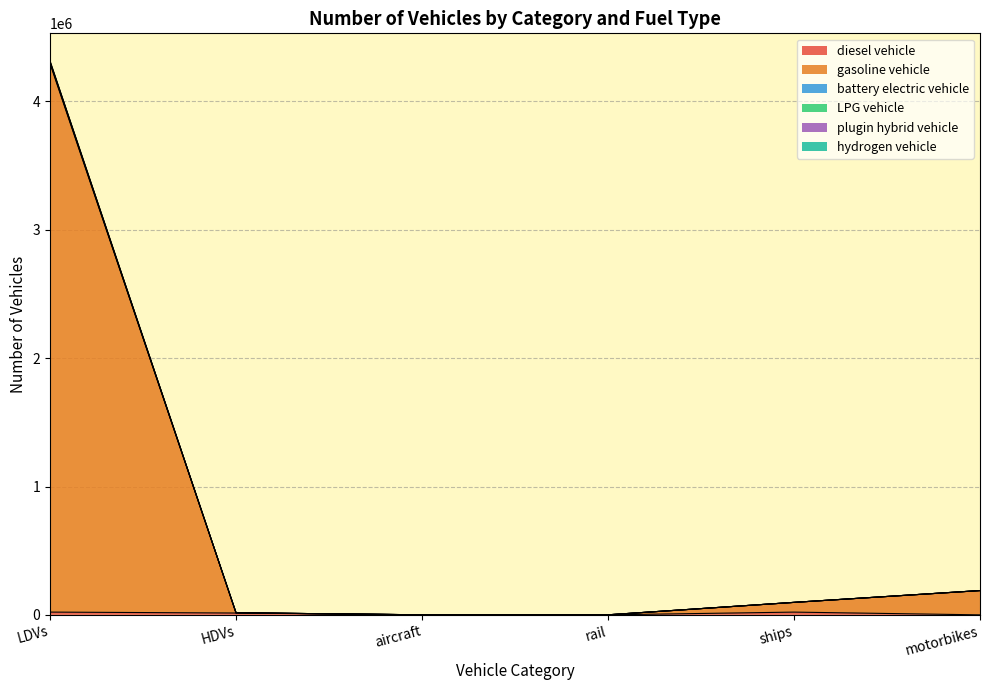

At which category is the sum across all series the highest?

LDVs